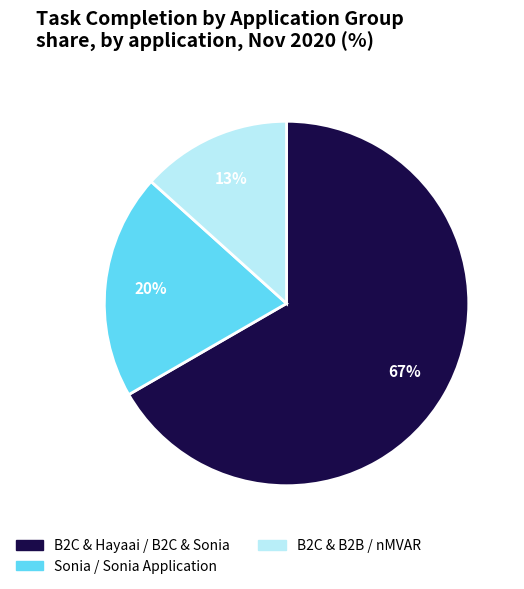

Is Sonia / Sonia Application the majority of the pie?

No